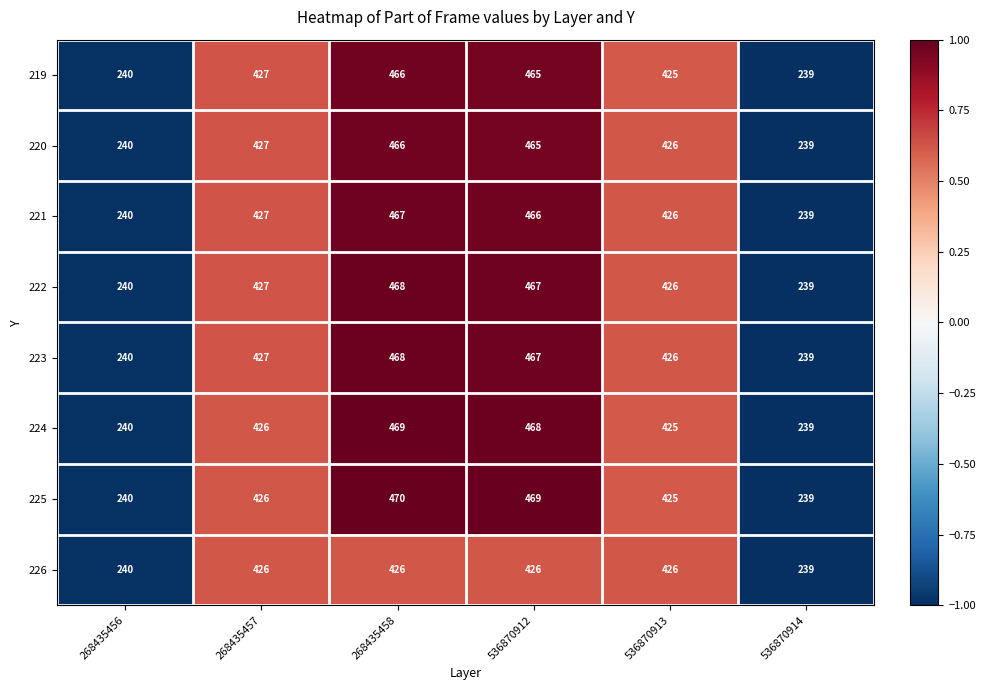

True or false: 224 has a value of 694 at 536870912.

False